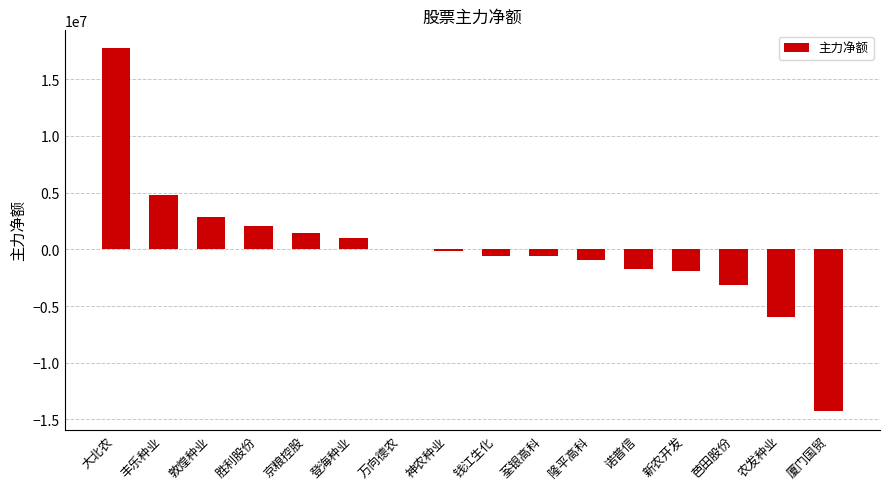

What is the sum of all values?

494585